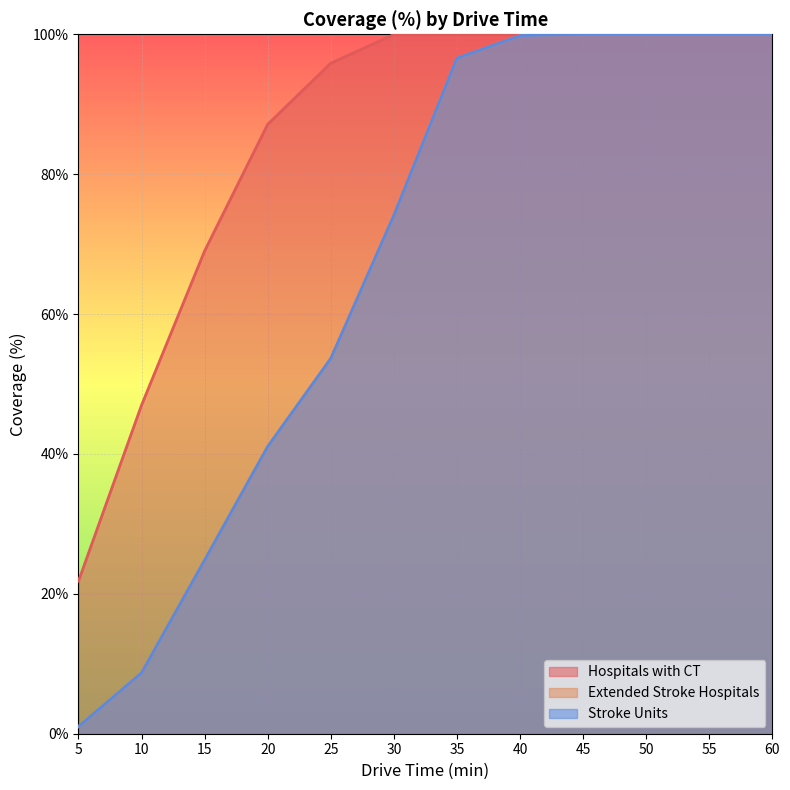

What is the value of the Extended Stroke Hospitals point at the 2nd from the left?

8.7